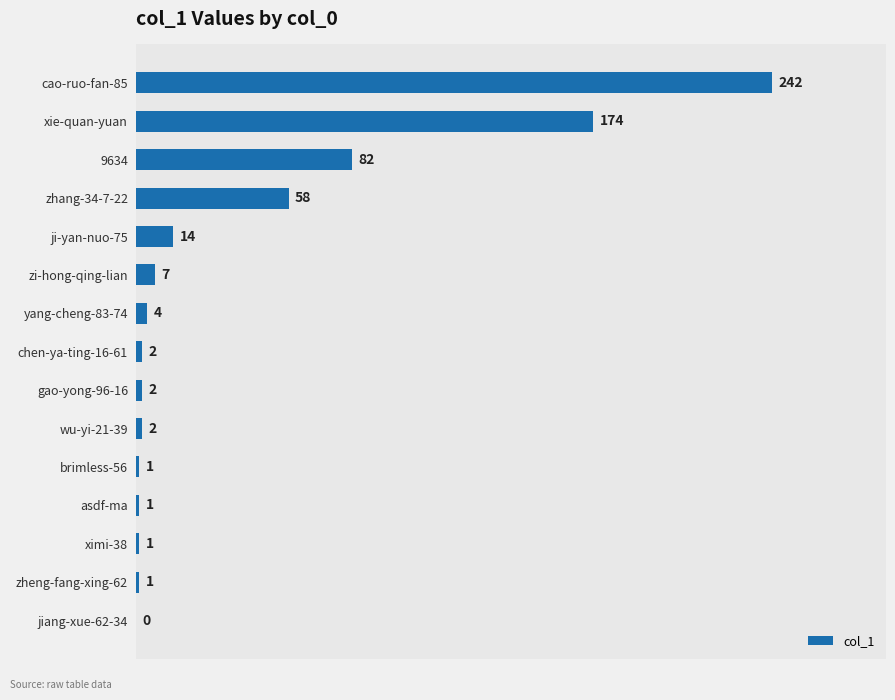

How many values are above zero?

14